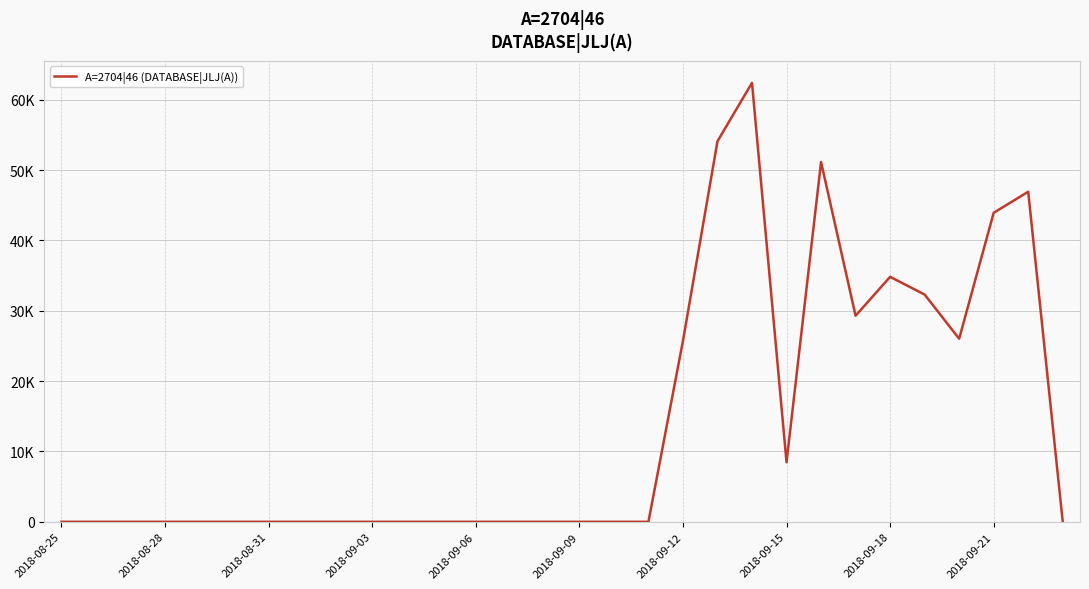

What is the value of the 28th point from the left?

43940